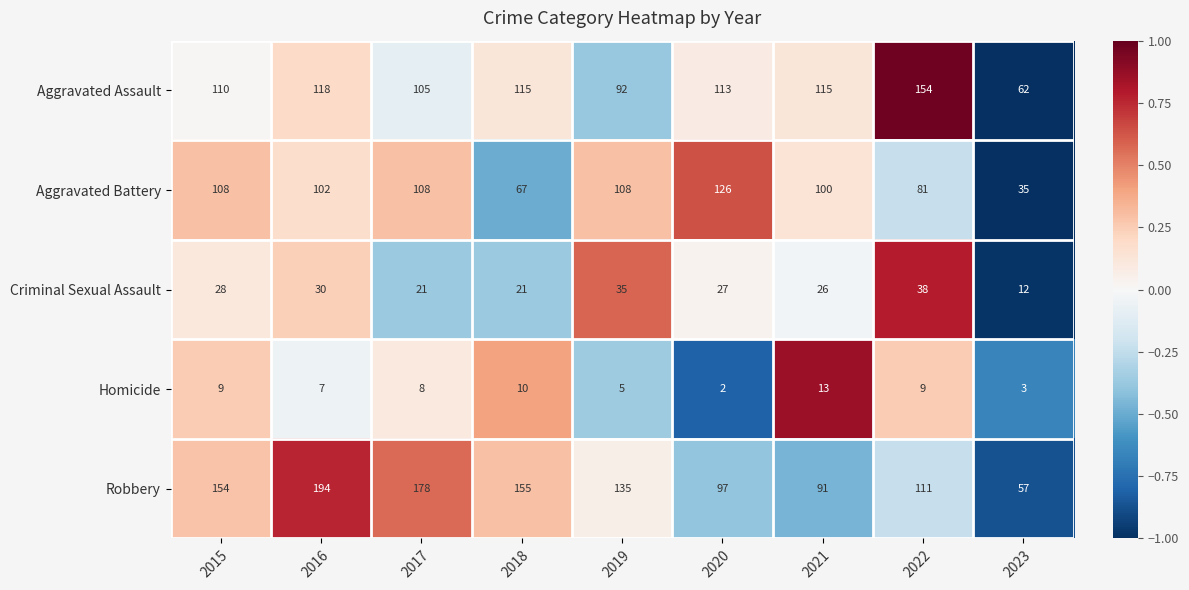

What is the difference between the maximum and minimum values in the Robbery series?

137